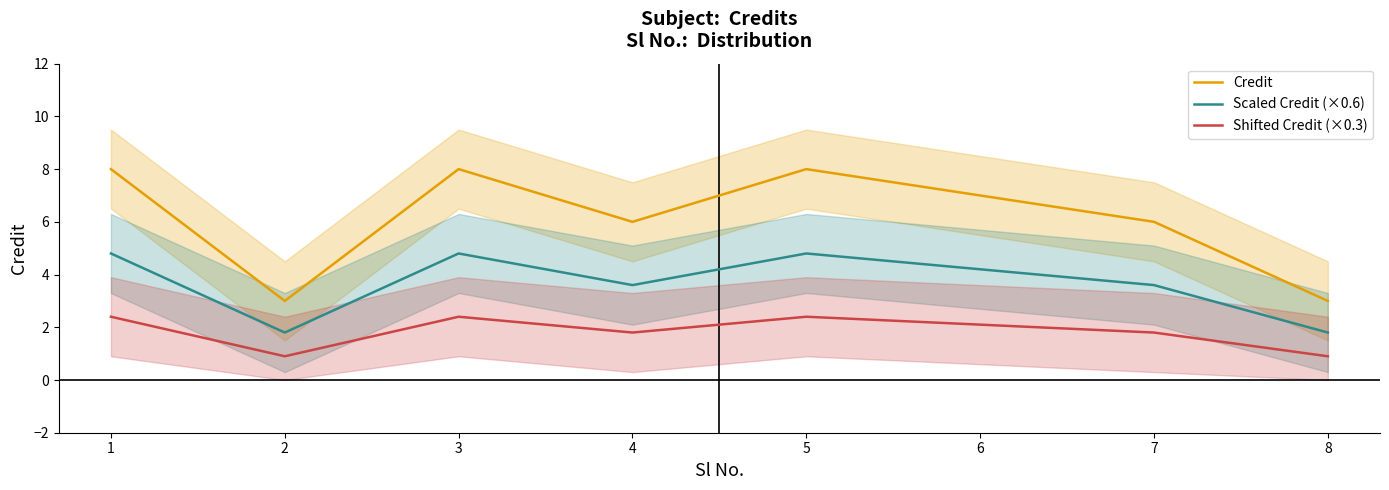

Where is Credit nearest to the value 5?

4